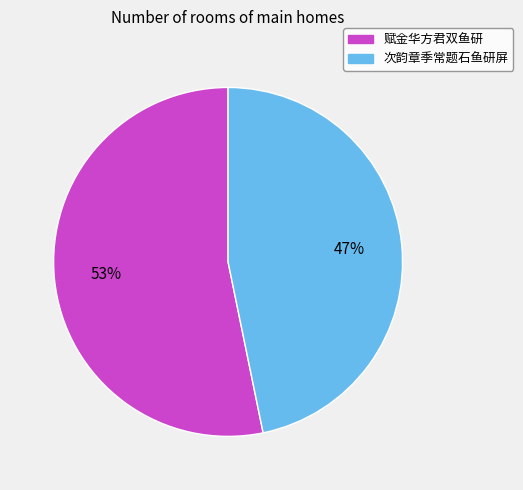

How many segments does this pie chart have?

2